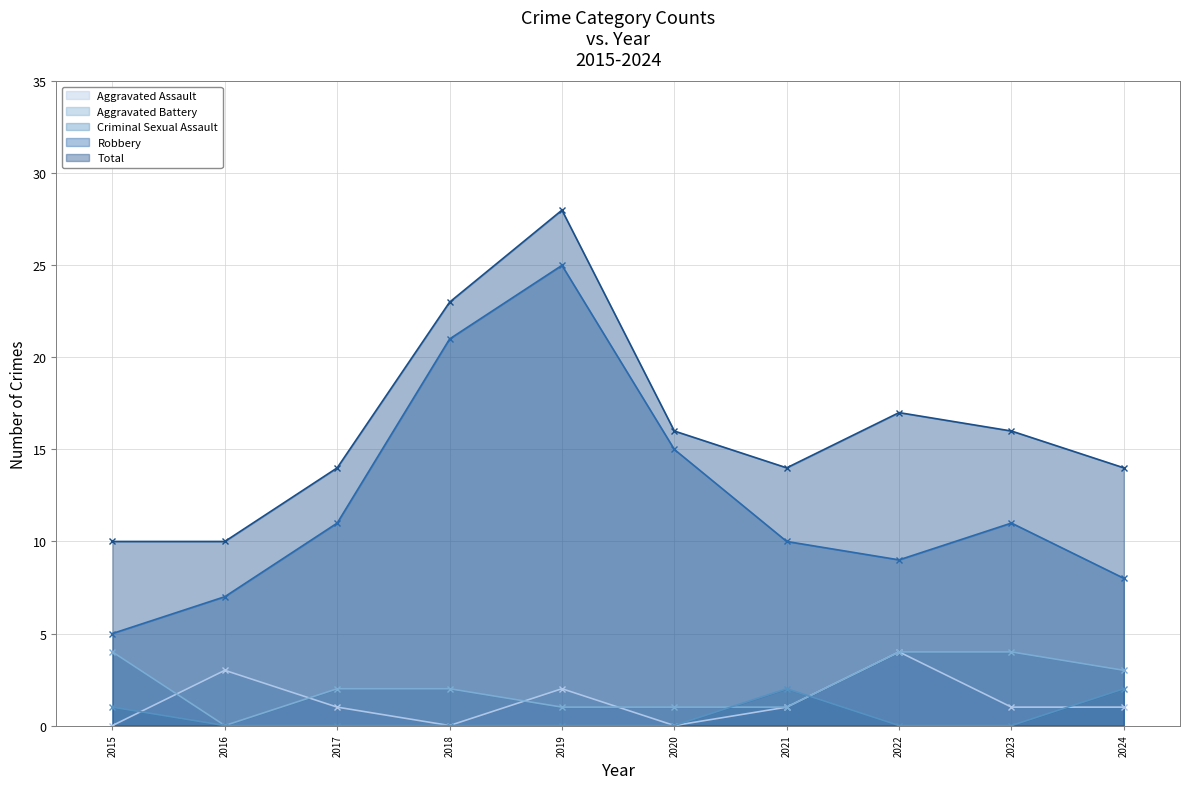

Which label corresponds to the largest value in the chart?

2019